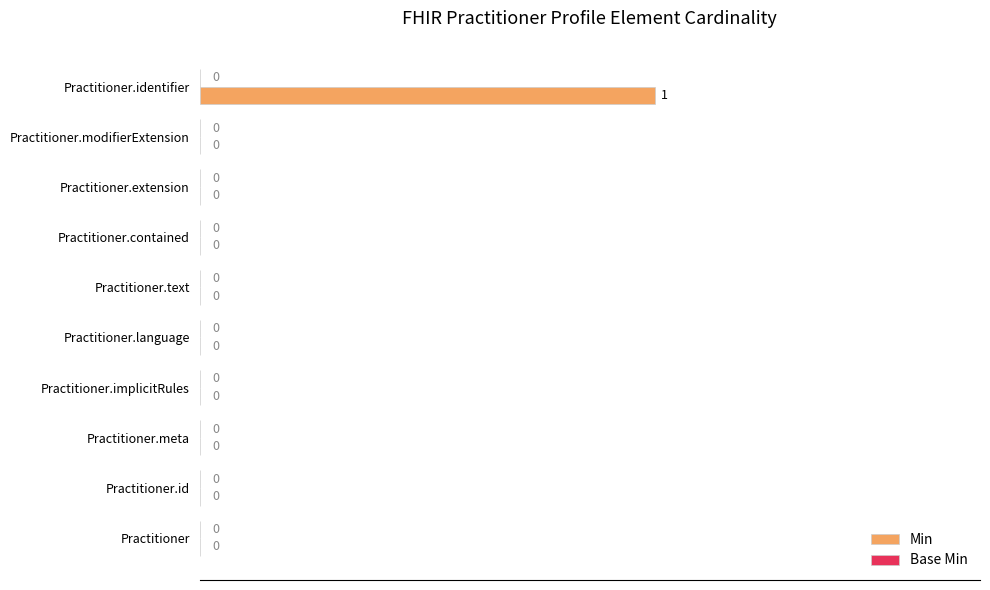

Which label corresponds to the largest value in the chart?

Practitioner.identifier